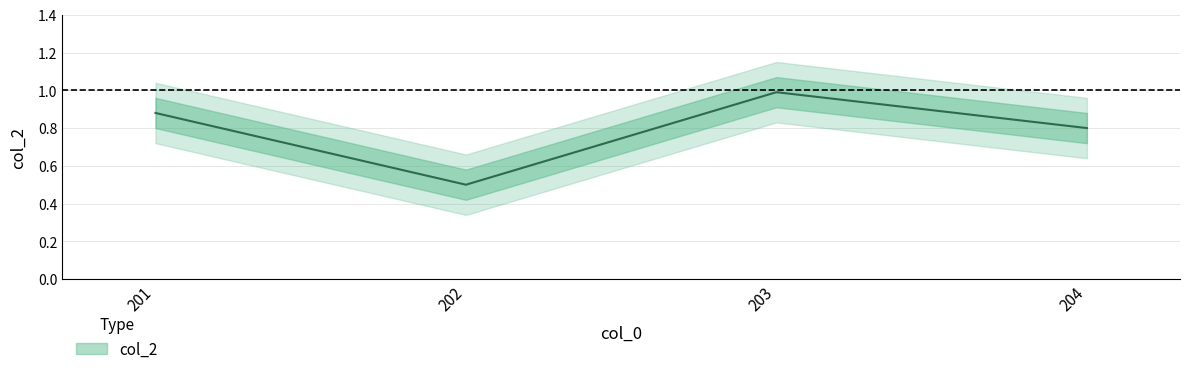

Reading right to left, transcribe all the data shown in this chart.

204=0.8	203=1.0	202=0.5	201=0.9